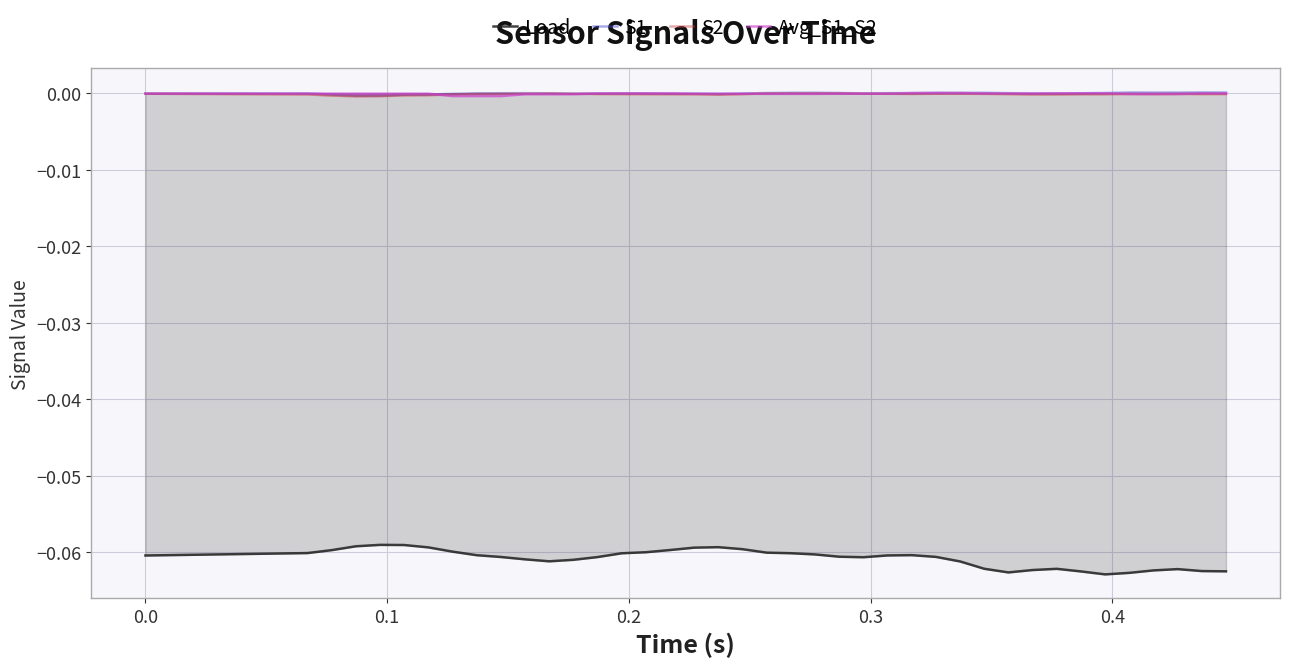

True or false: S1 and Avg_S1_S2 cross at least once.

True